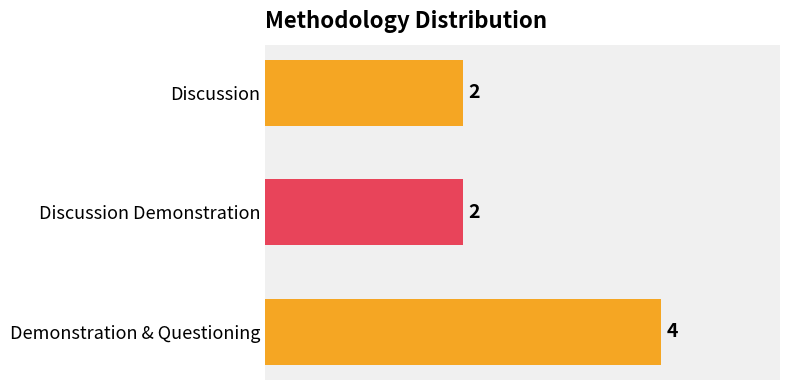

Approximately how many times larger is the value at Demonstration & Questioning compared to Discussion Demonstration?

2.0